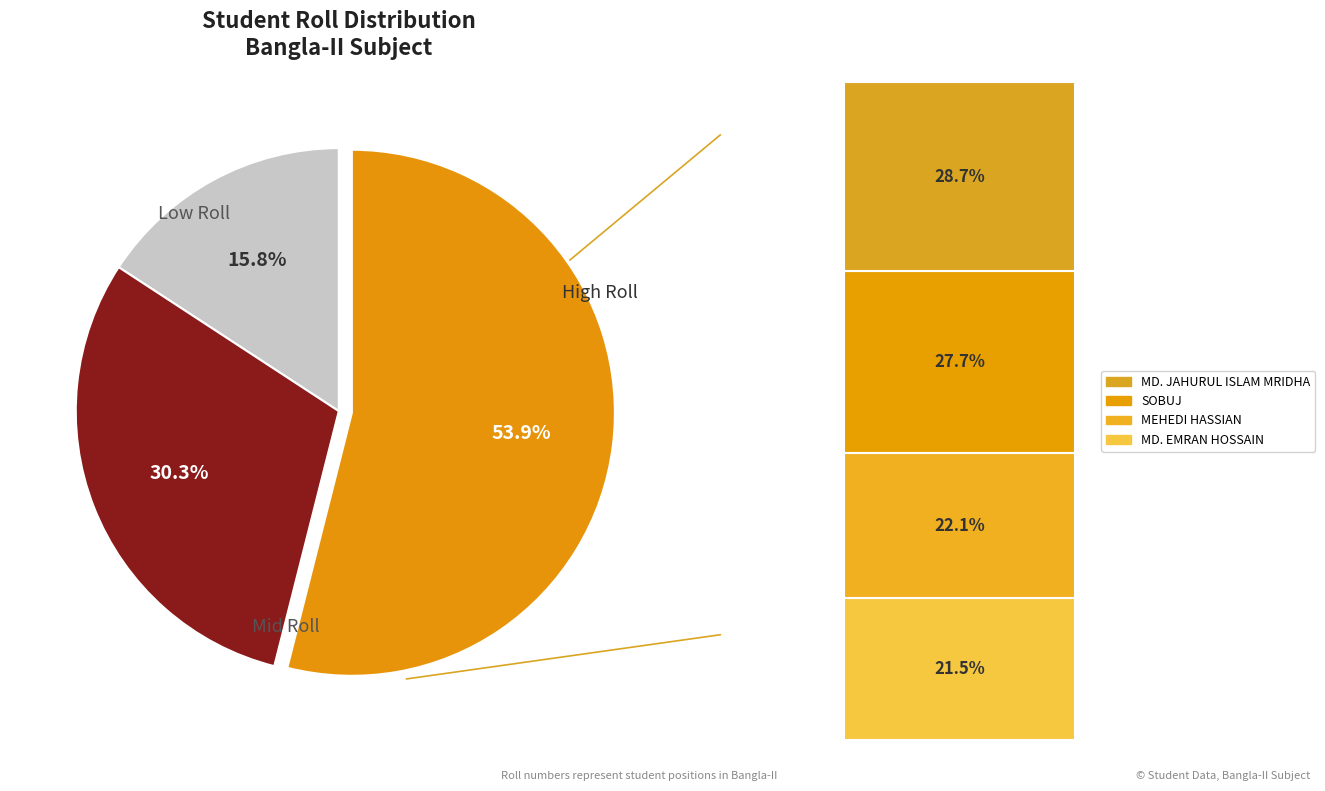

Is there a majority slice in this chart?

Yes